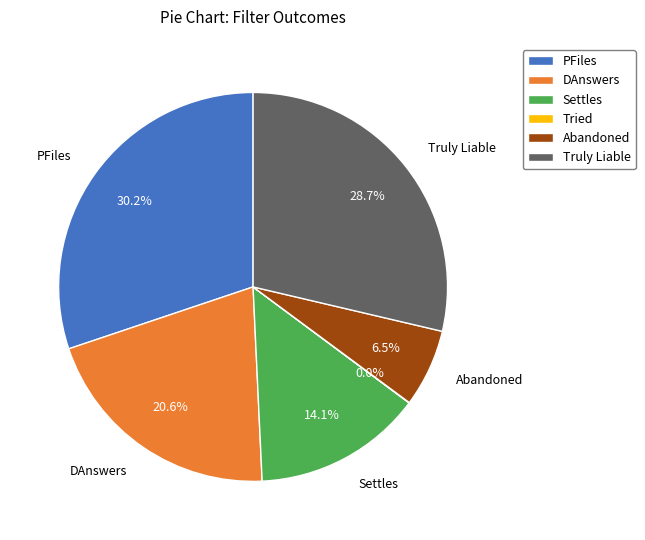

To the nearest percent, what is the average slice percentage?

17%